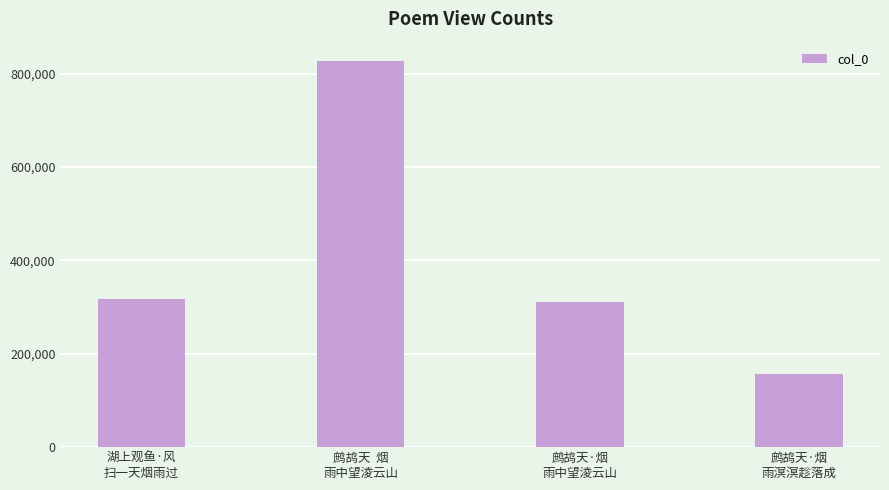

Which has a higher value, 鹧鸪天  烟
雨中望淩云山 or 湖上观鱼·风
扫一天烟雨过?

鹧鸪天  烟
雨中望淩云山